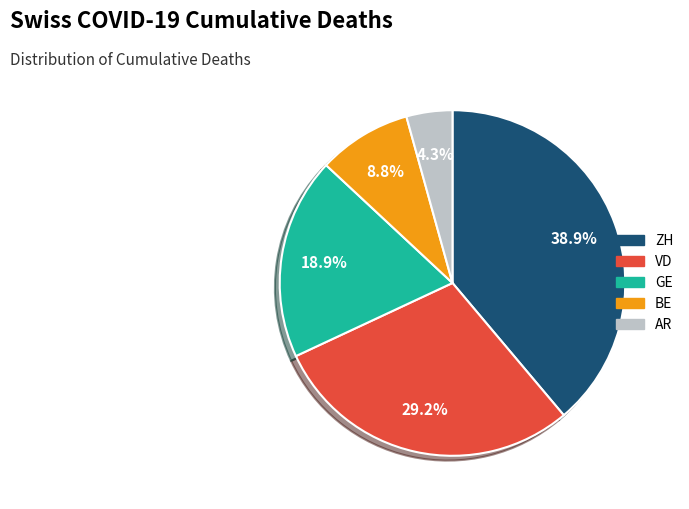

Which has a higher value, VD or AR?

VD